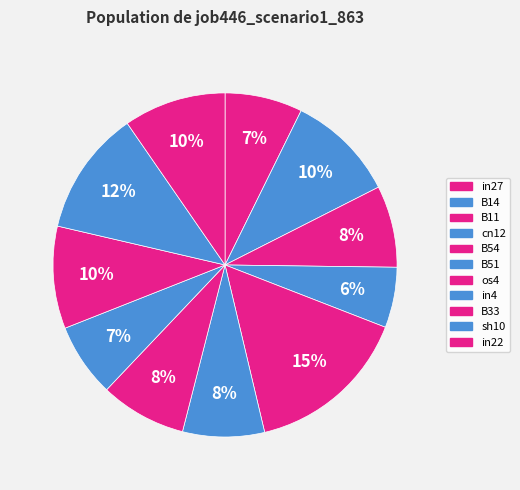

To the nearest percent, what is the difference between the B14 and B33 slice percentages?

1%